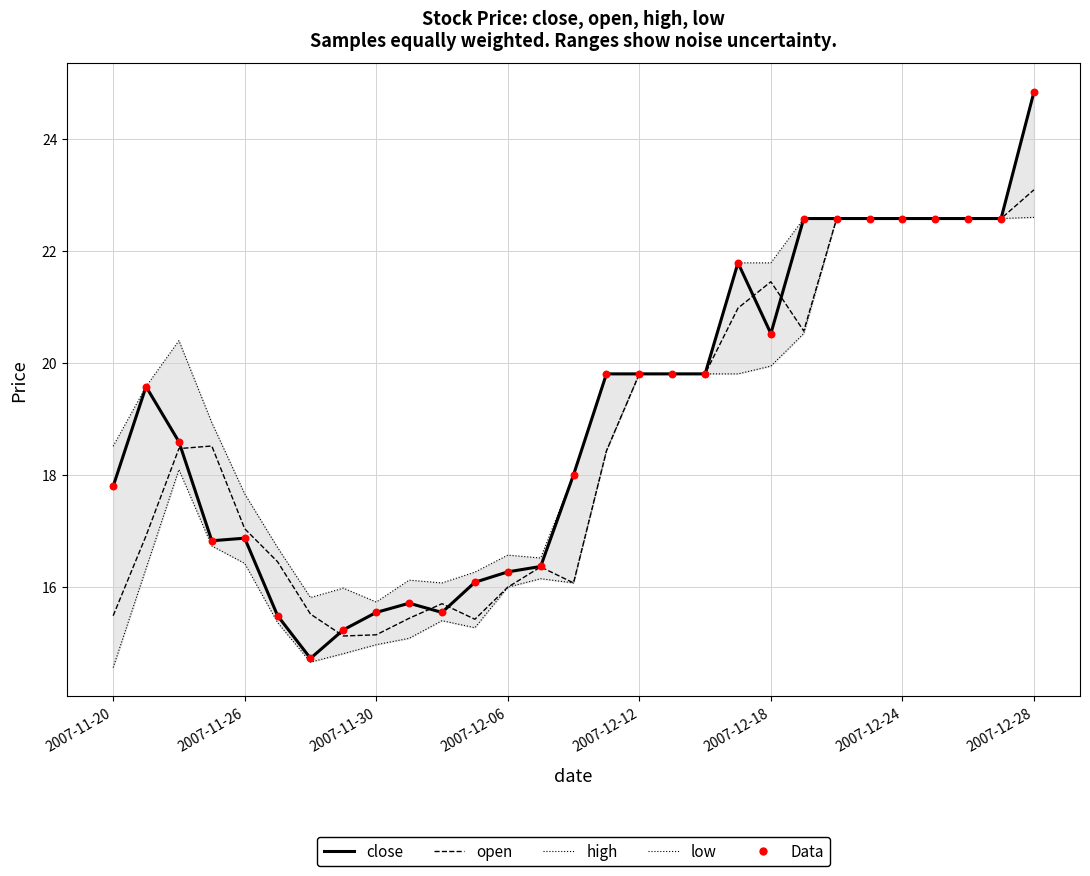

Which series has the widest spread of Y values?

close